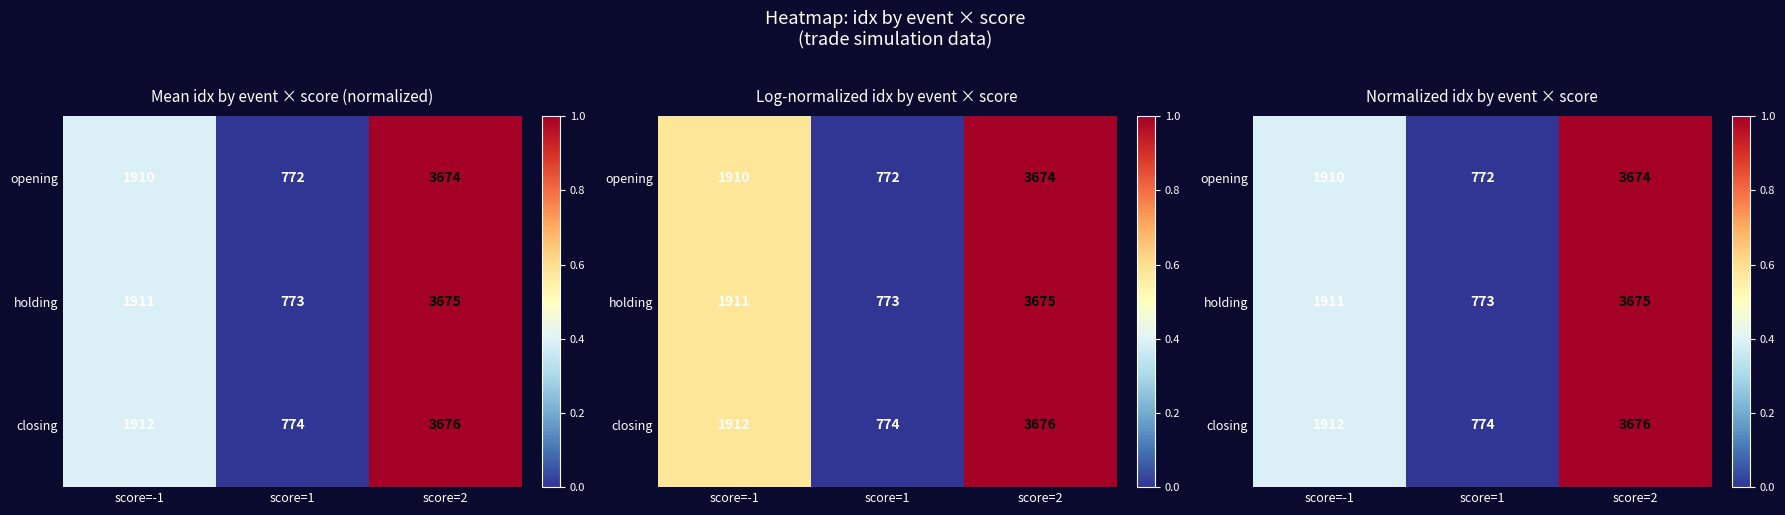

Rank the series at score=2 from highest to lowest value.

closing, holding, opening